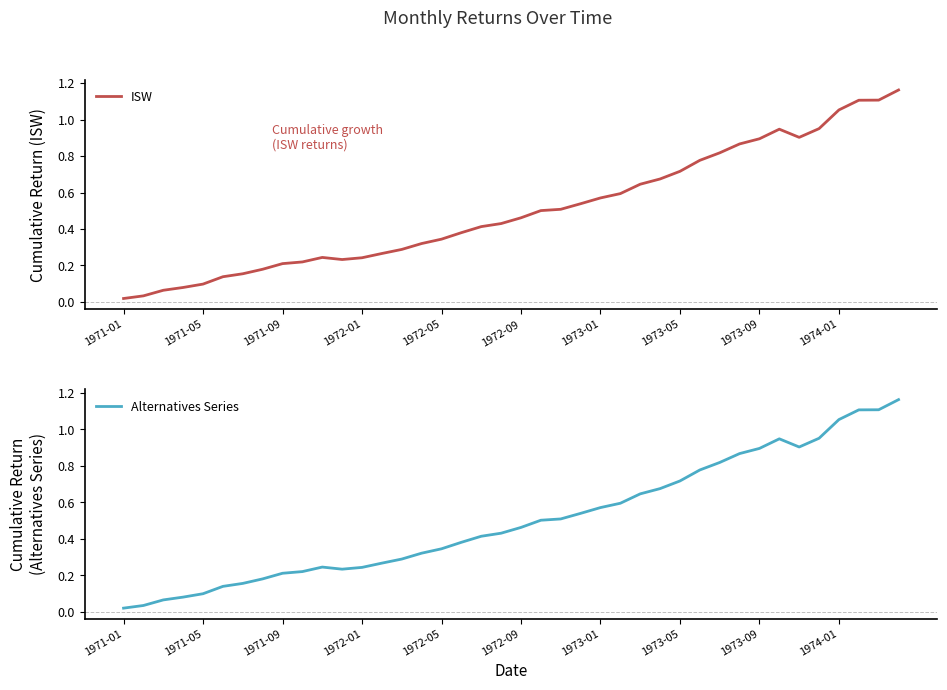

Reading left to right, transcribe all the data shown in this chart.

ISW: 0.0	0.0	0.1	0.1	0.1	0.1	0.2	0.2	0.2	0.2	0.2	0.2	0.2	0.3	0.3	0.3	0.3	0.4	0.4	0.4	0.5	0.5	0.5	0.5	0.6	0.6	0.6	0.7	0.7	0.8	0.8	0.9	0.9	0.9	0.9	1.0	1.1	1.1	1.1	1.2
Alternatives Series: 0.0	0.0	0.1	0.1	0.1	0.1	0.2	0.2	0.2	0.2	0.2	0.2	0.2	0.3	0.3	0.3	0.3	0.4	0.4	0.4	0.5	0.5	0.5	0.5	0.6	0.6	0.6	0.7	0.7	0.8	0.8	0.9	0.9	0.9	0.9	1.0	1.1	1.1	1.1	1.2